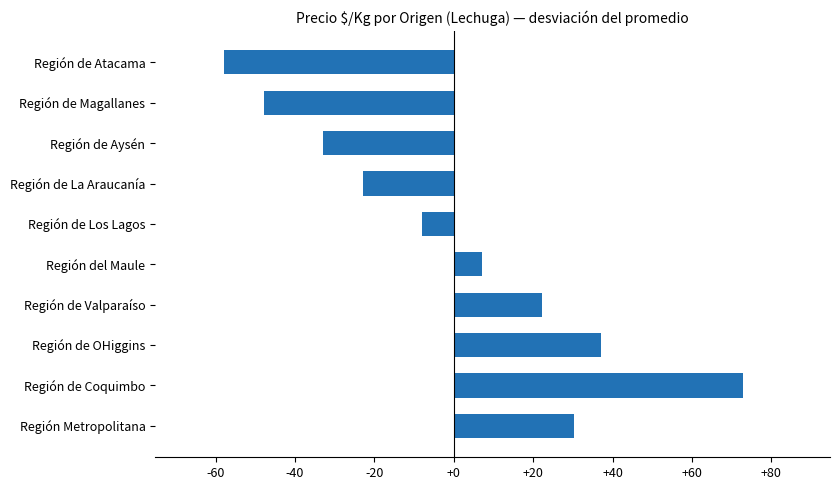

The chart shows a value of -69.2 at Región de Magallanes. True or false?

False